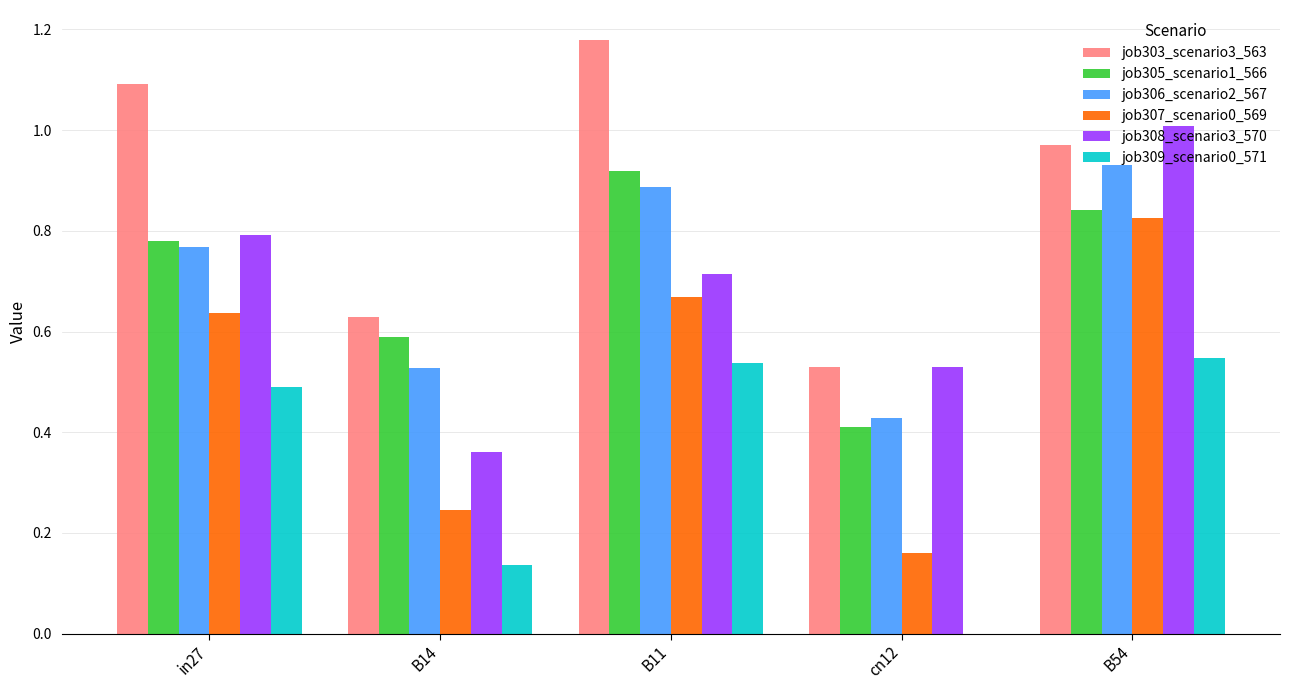

At which label is job303_scenario3_563 closest to 0?

cn12